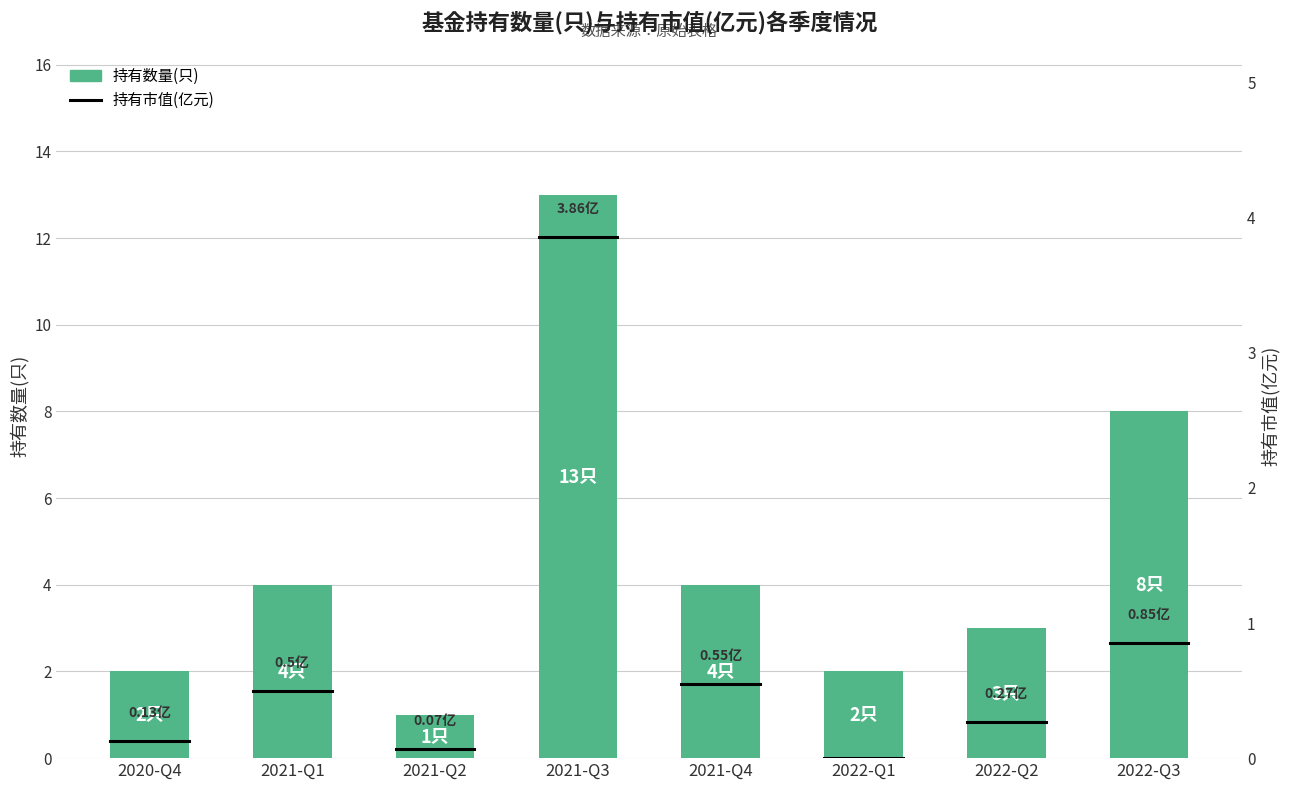

What is the difference between the maximum and second lowest values?

11